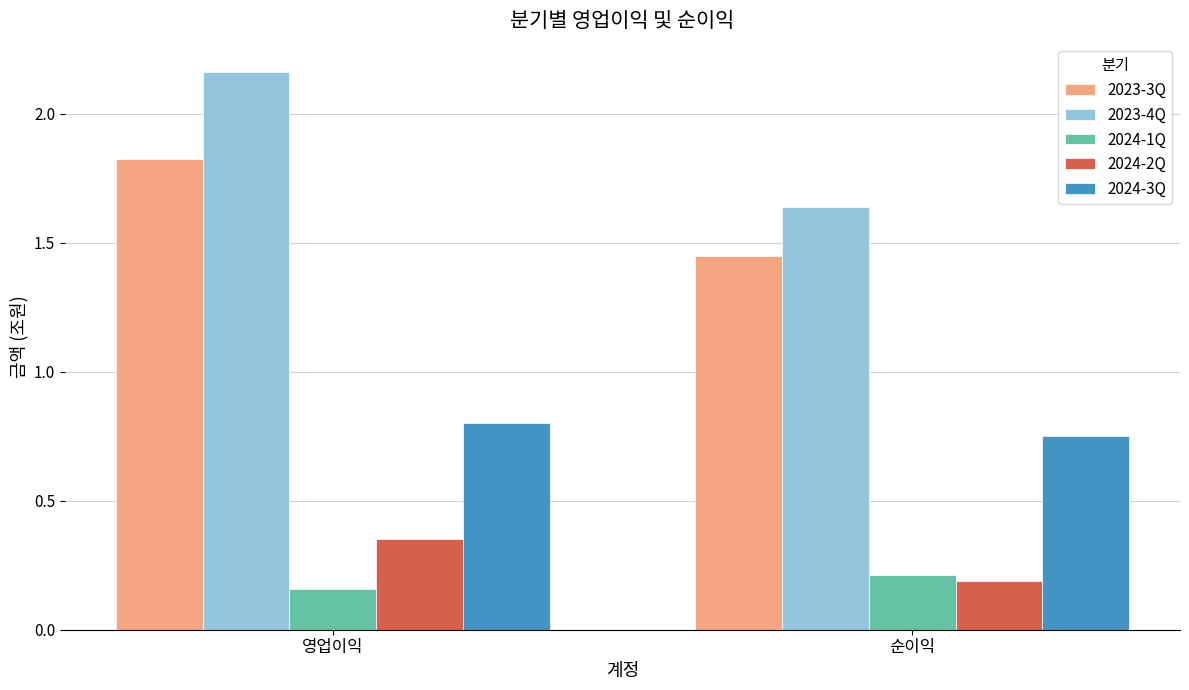

Which series has the widest spread of values?

2023-4Q